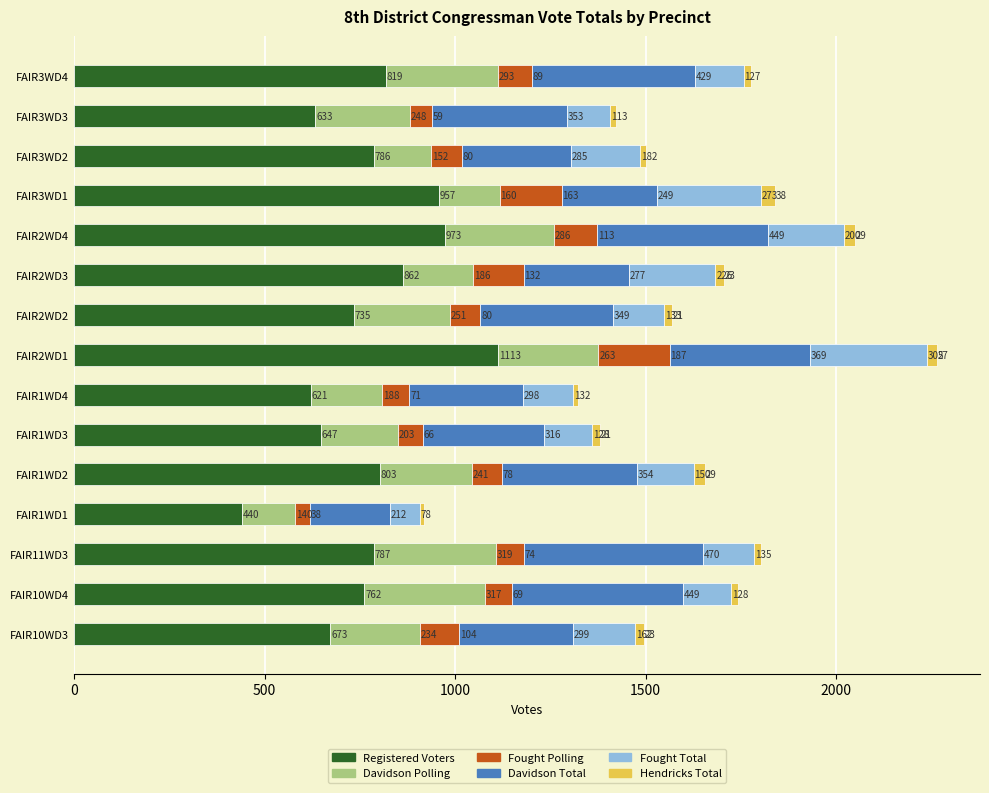

Rank the categories by Registered Voters value from lowest to highest.

FAIR1WD1, FAIR1WD4, FAIR3WD3, FAIR1WD3, FAIR10WD3, FAIR2WD2, FAIR10WD4, FAIR3WD2, FAIR11WD3, FAIR1WD2, FAIR3WD4, FAIR2WD3, FAIR3WD1, FAIR2WD4, FAIR2WD1